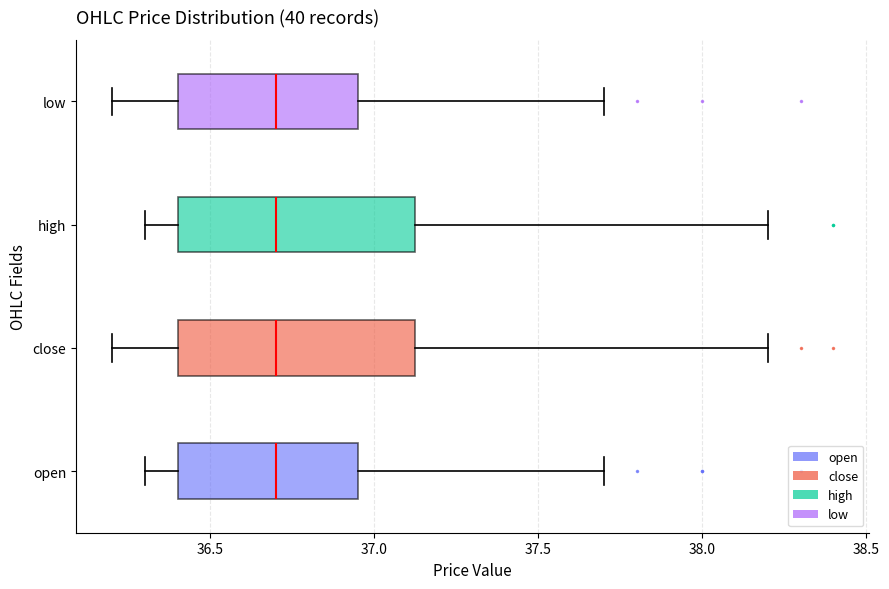

Where does the left whisker of the box for high end on the x-axis? The values are not printed on the chart, so give them approximately, as read against the axis.

36.30